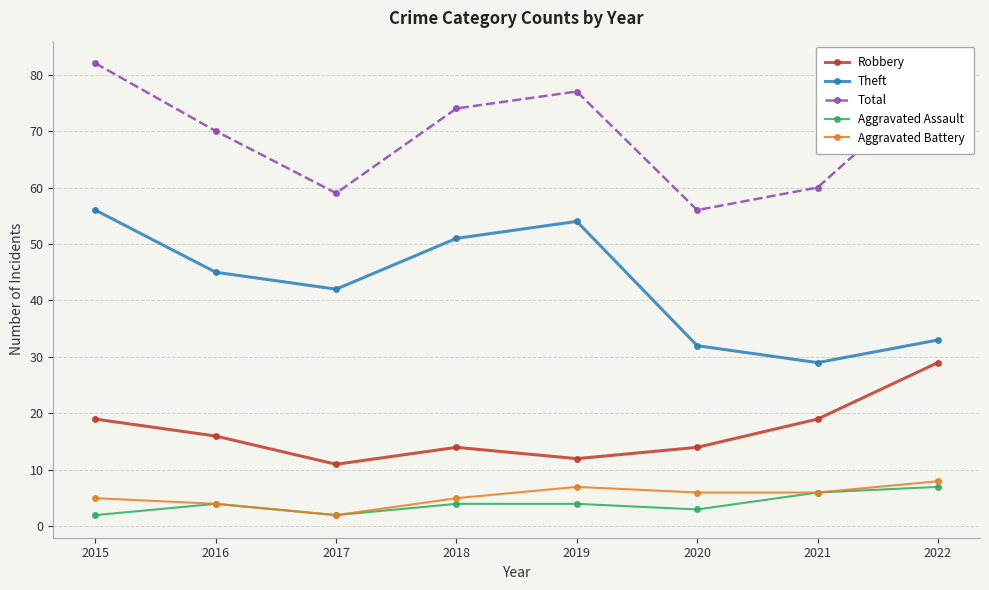

True or false: Robbery has more than 1 interior local peaks.

False